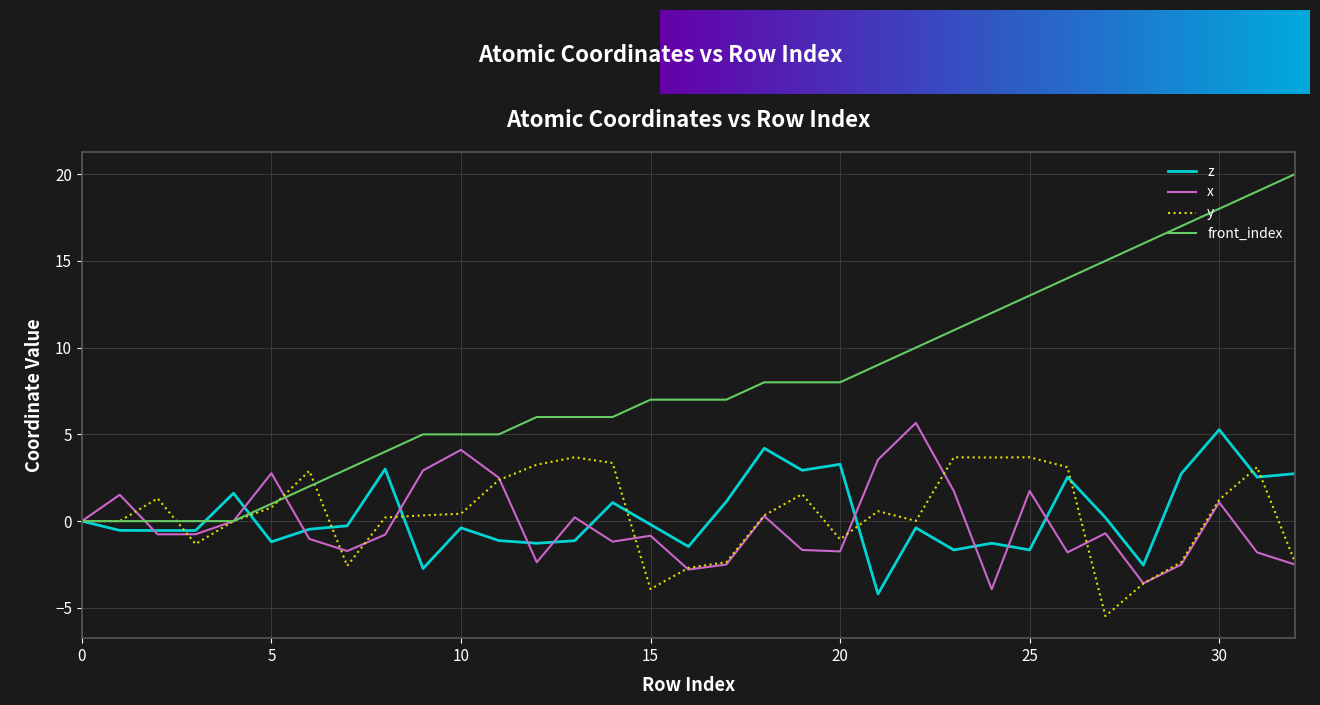

Which series has the widest spread of values?

front_index